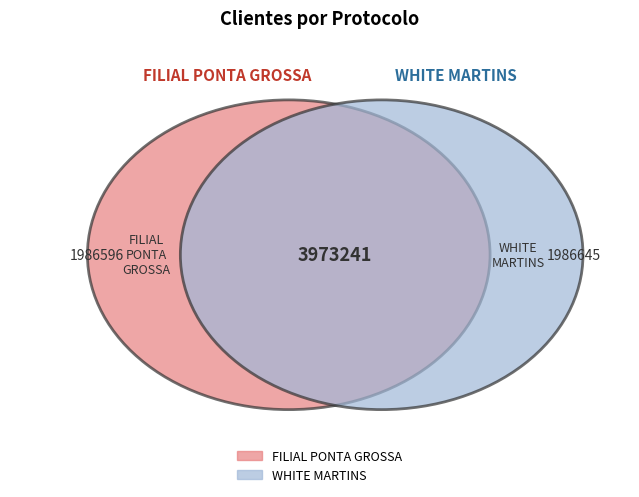

Count the number of slices in the pie.

2